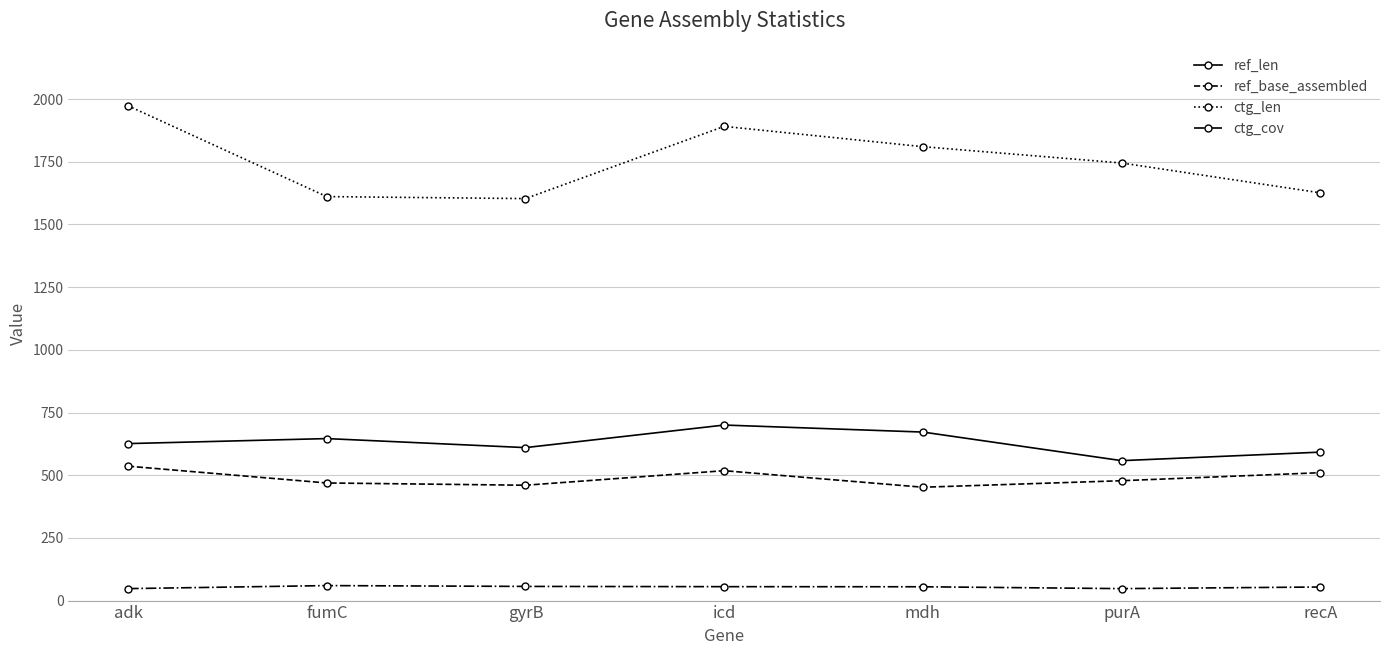

Which series has the largest total across all categories?

ctg_len